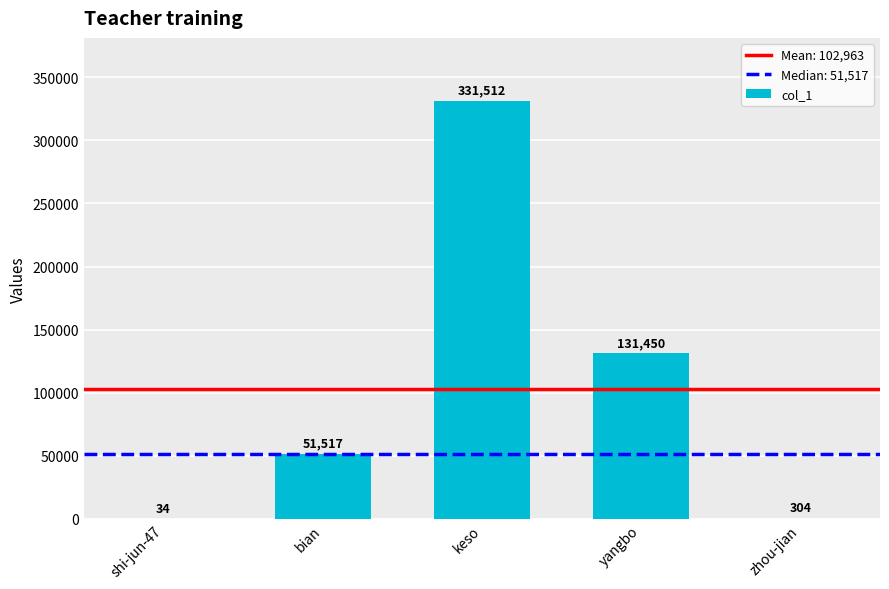

Reading left to right, transcribe all the data shown in this chart.

shi-jun-47=34	bian=51517	keso=331512	yangbo=131450	zhou-jian=304